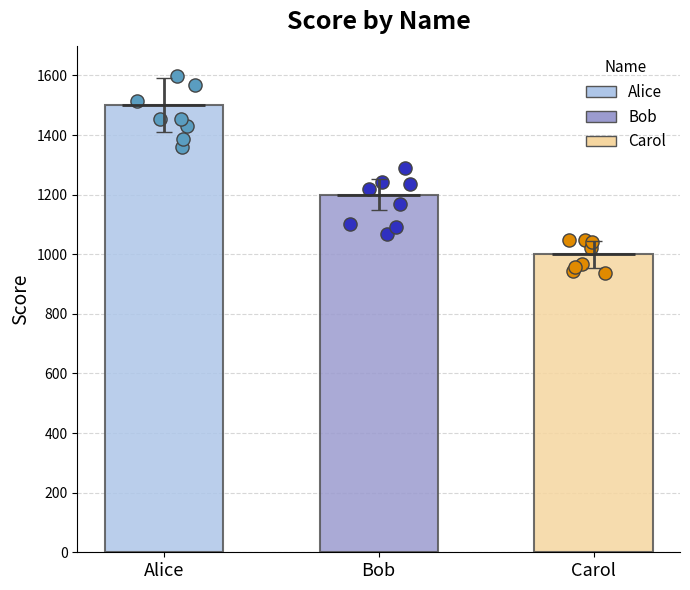

Between Alice and Bob, which is larger?

Alice